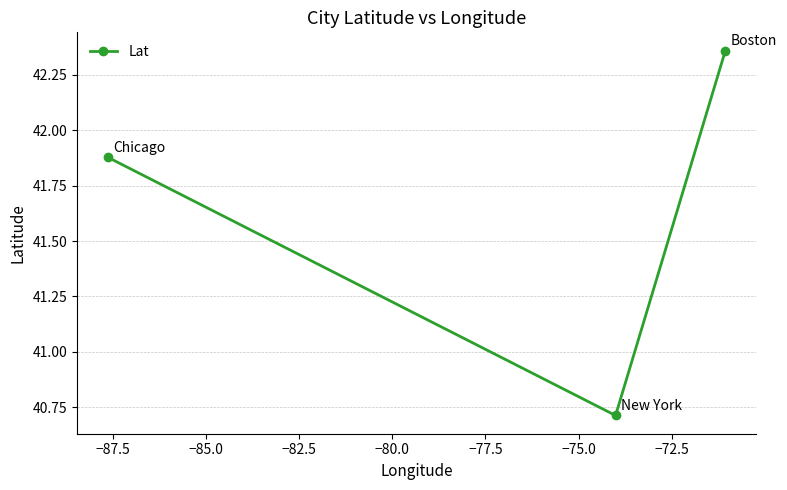

What is the smallest value displayed?

40.7